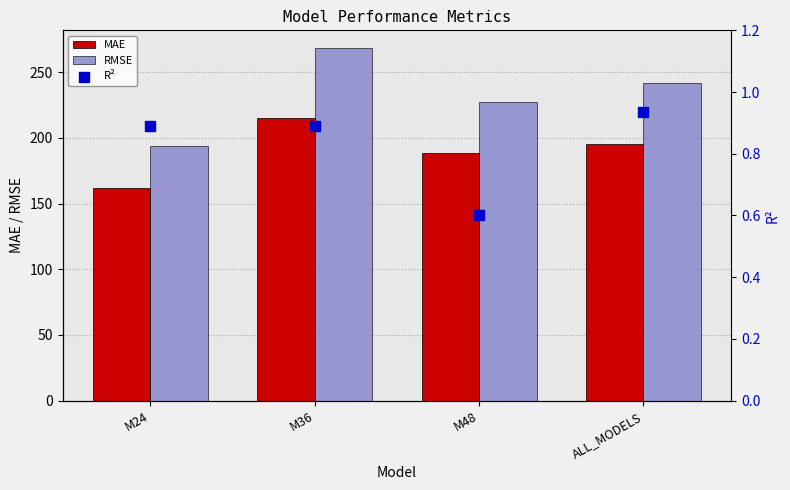

Which series has the largest total across all categories?

RMSE